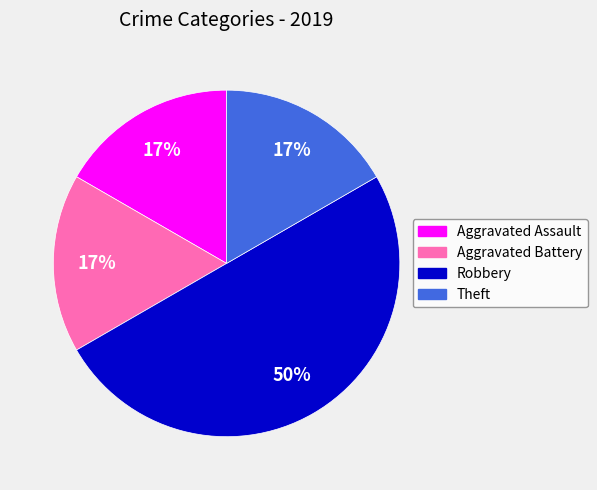

To the nearest percent, what is the difference between the largest and smallest slice percentages?

33%